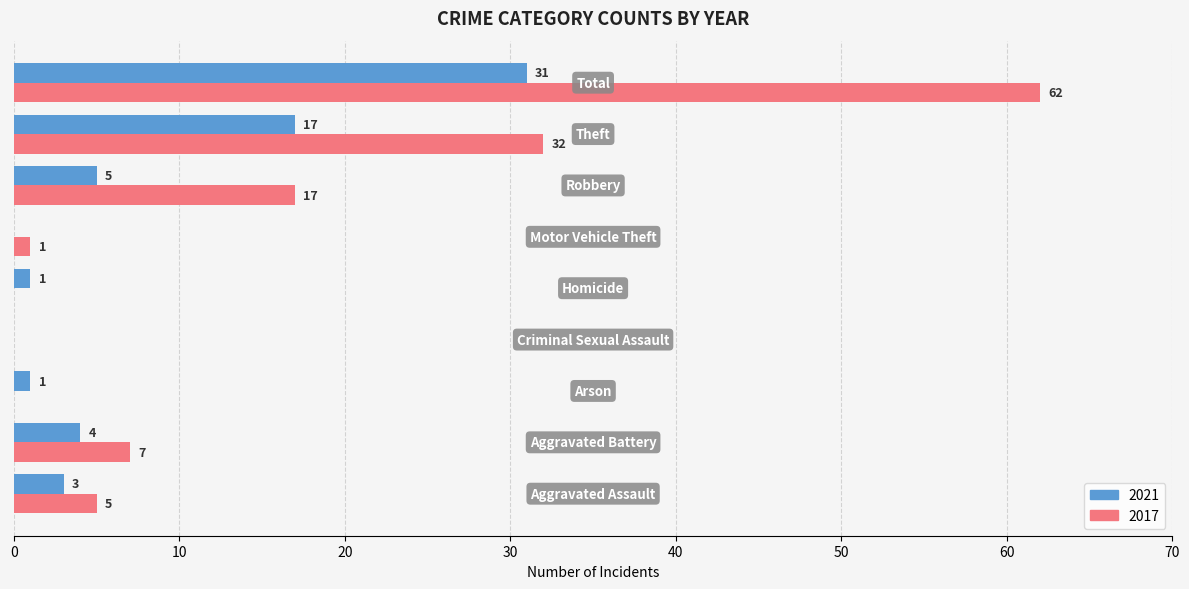

What is the sum of all 2021 values?

62